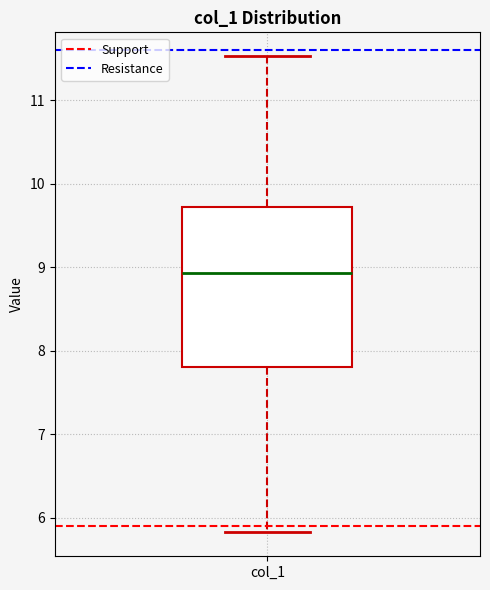

Transcribe this box plot: give where the median line is, the range the box spans, and where the two whiskers end, as read against the y-axis. The values are not printed on the chart, so give them approximately, as read against the axis.

median 8.9, box 7.8 to 9.7, whiskers 5.8 to 11.5